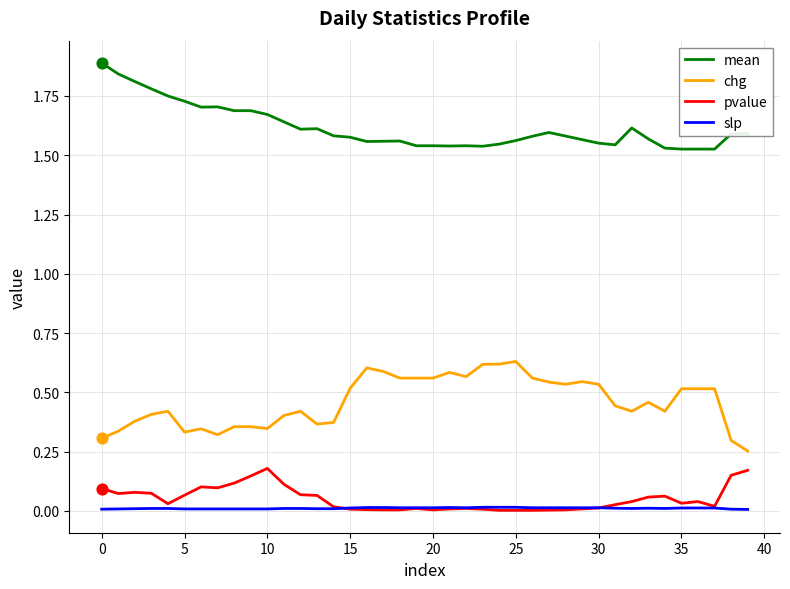

Rank the series by their maximum value, from highest to lowest.

mean, chg, pvalue, slp